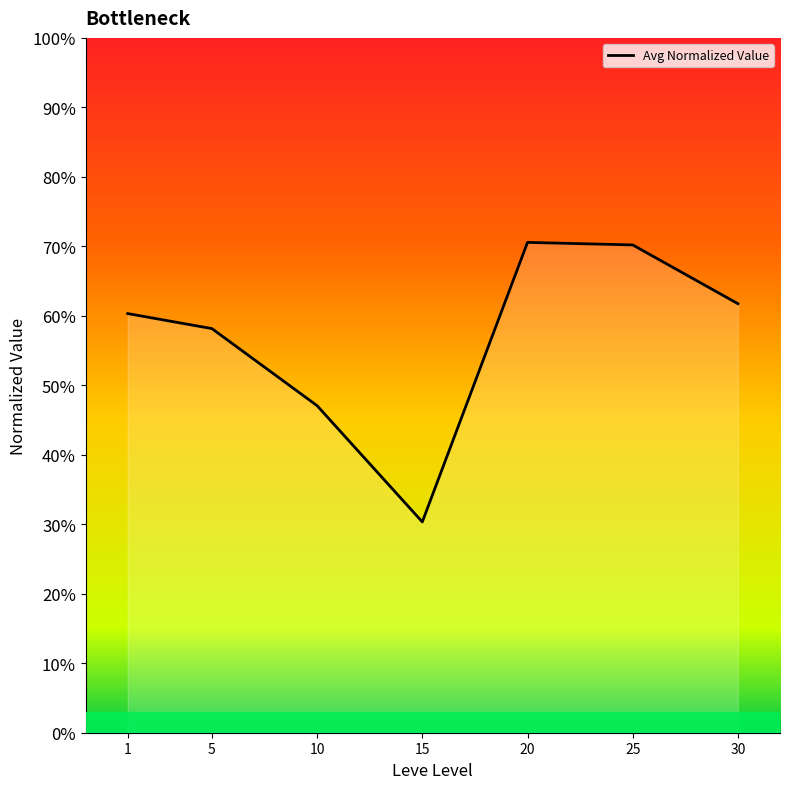

Does the chart have visible grid lines?

No